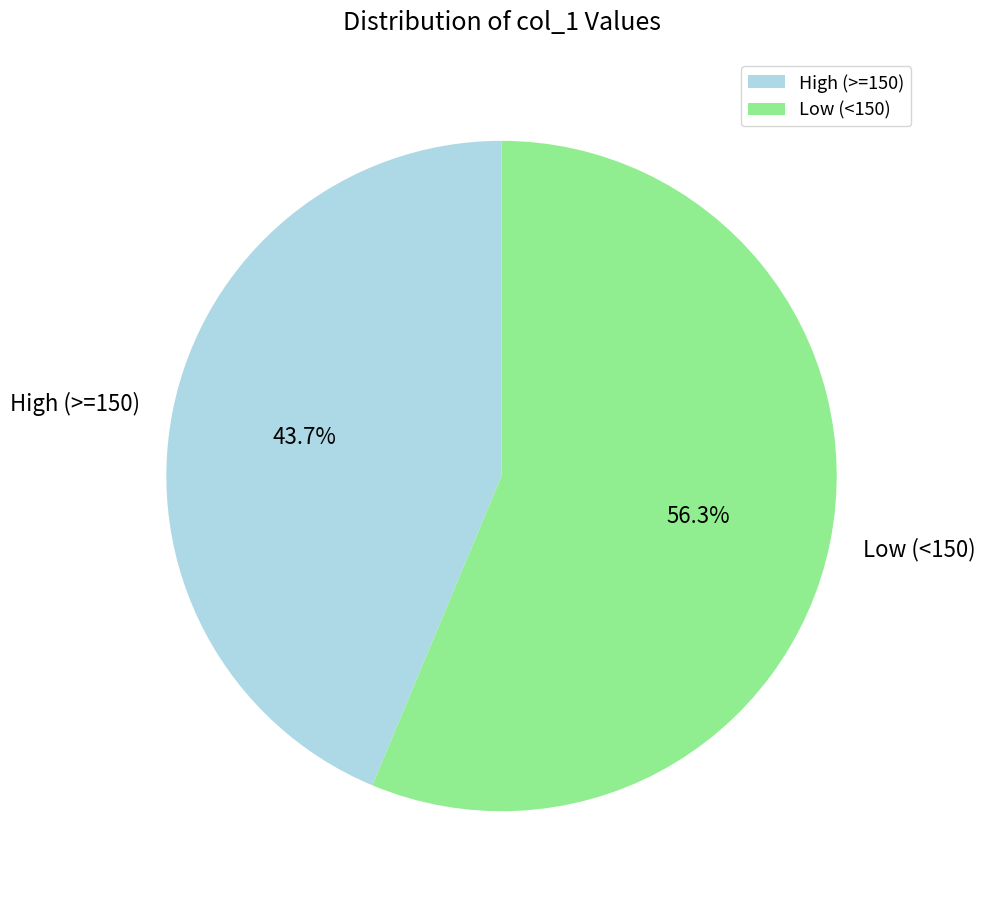

To the nearest percent, what is the difference between the largest and smallest slice percentages?

13%